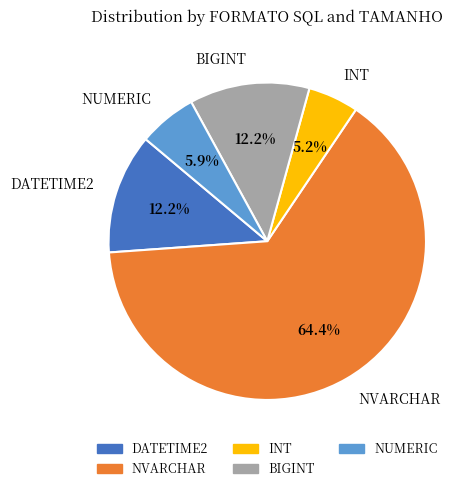

What is the largest slice in the pie chart?

NVARCHAR